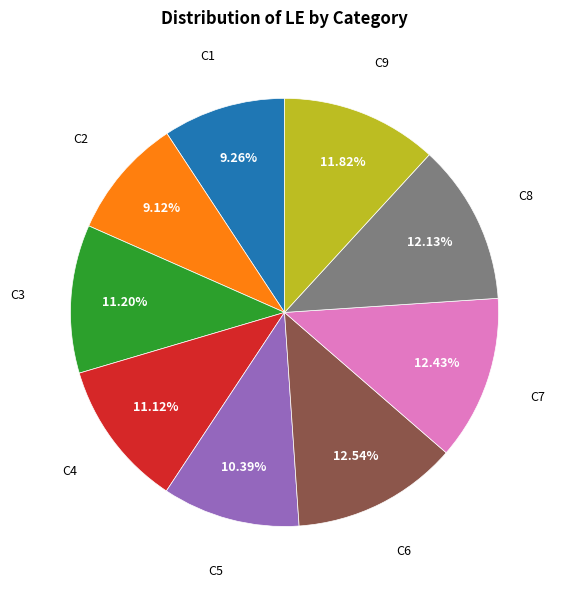

Does any single category account for the majority?

No